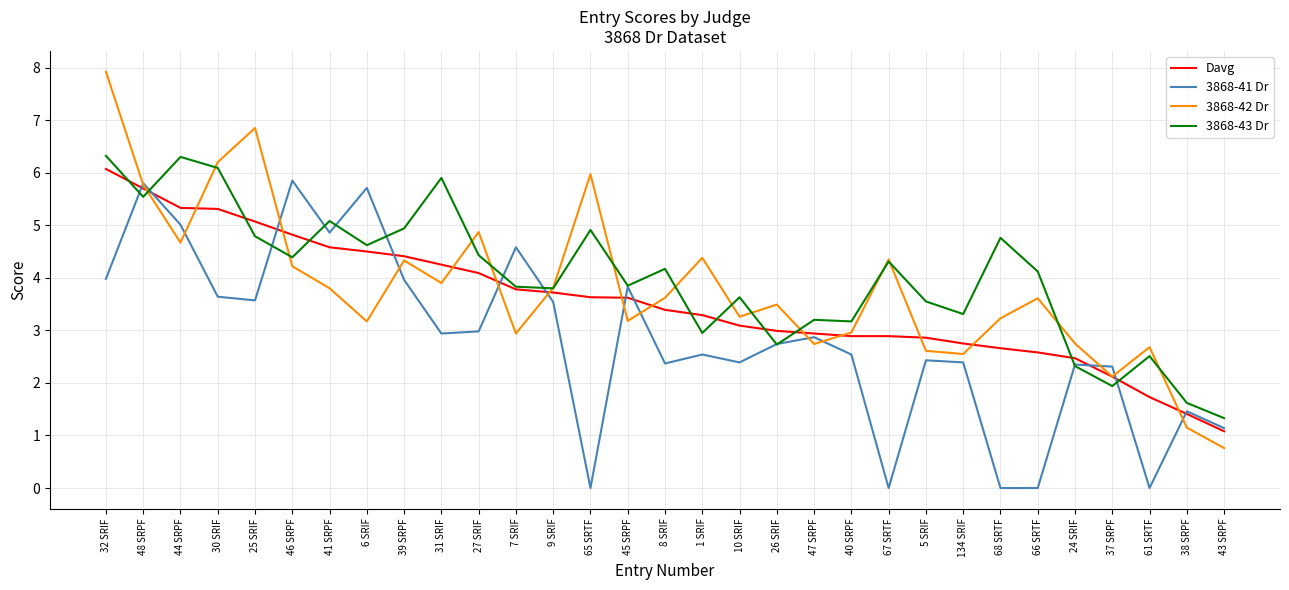

What is the maximum value for 3868-42 Dr?

7.9